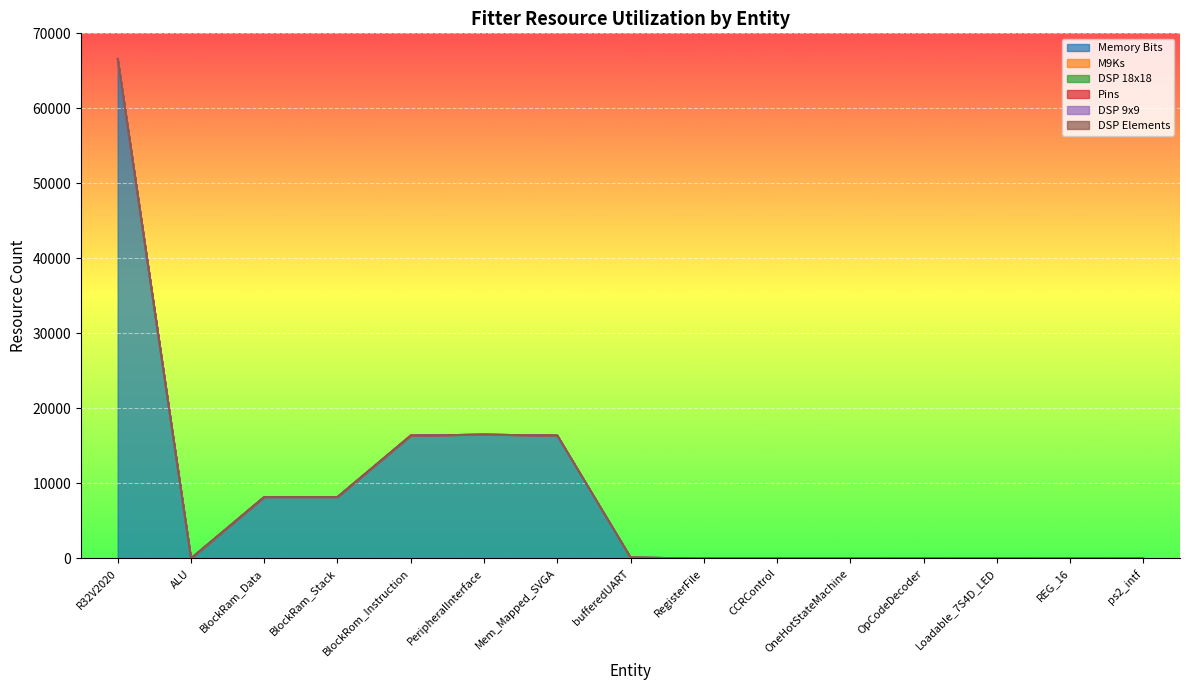

Does the chart display data point markers on the line(s)?

No